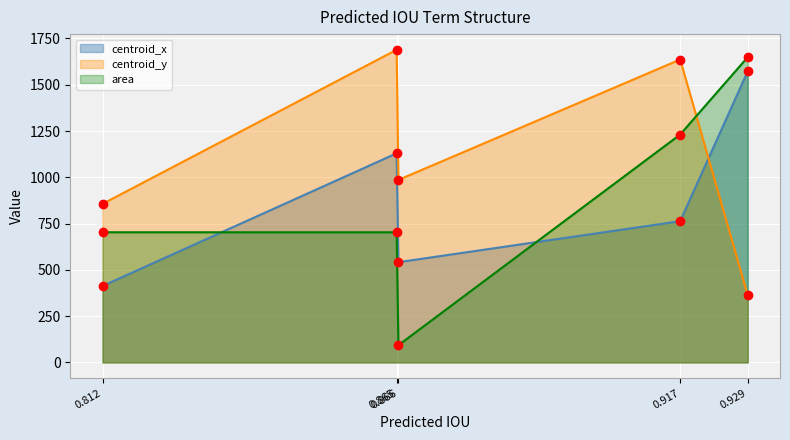

Which series has the widest spread of values?

area